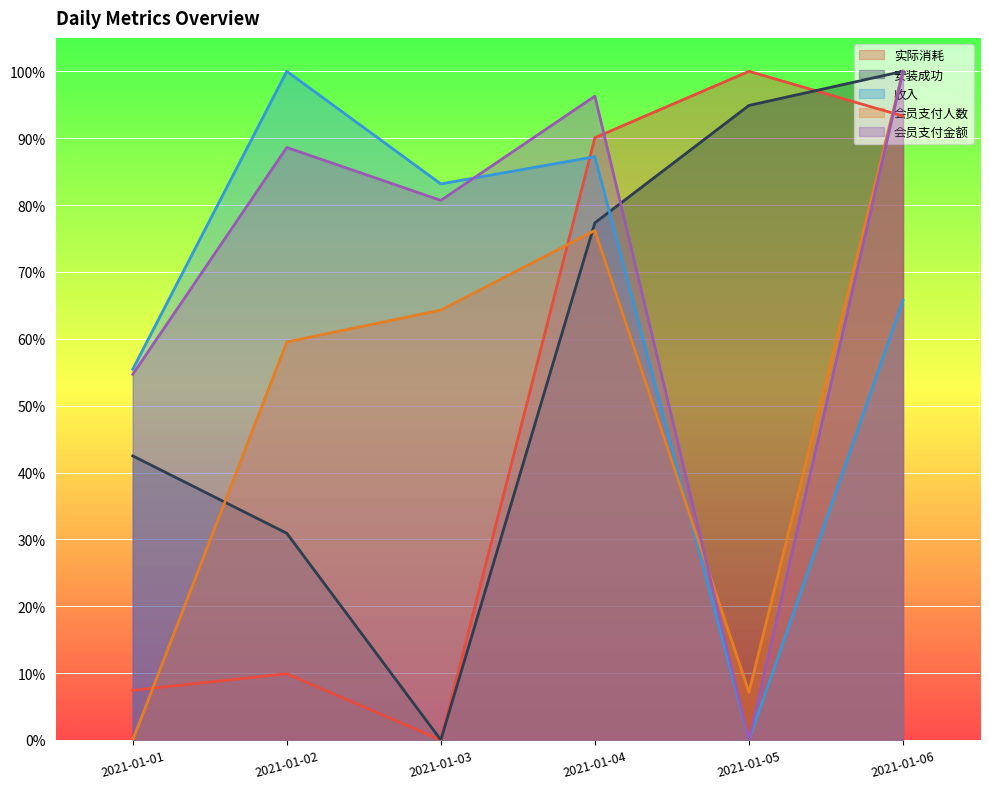

What is the value of the 会员支付人数 point at the 4th from the left?

0.8